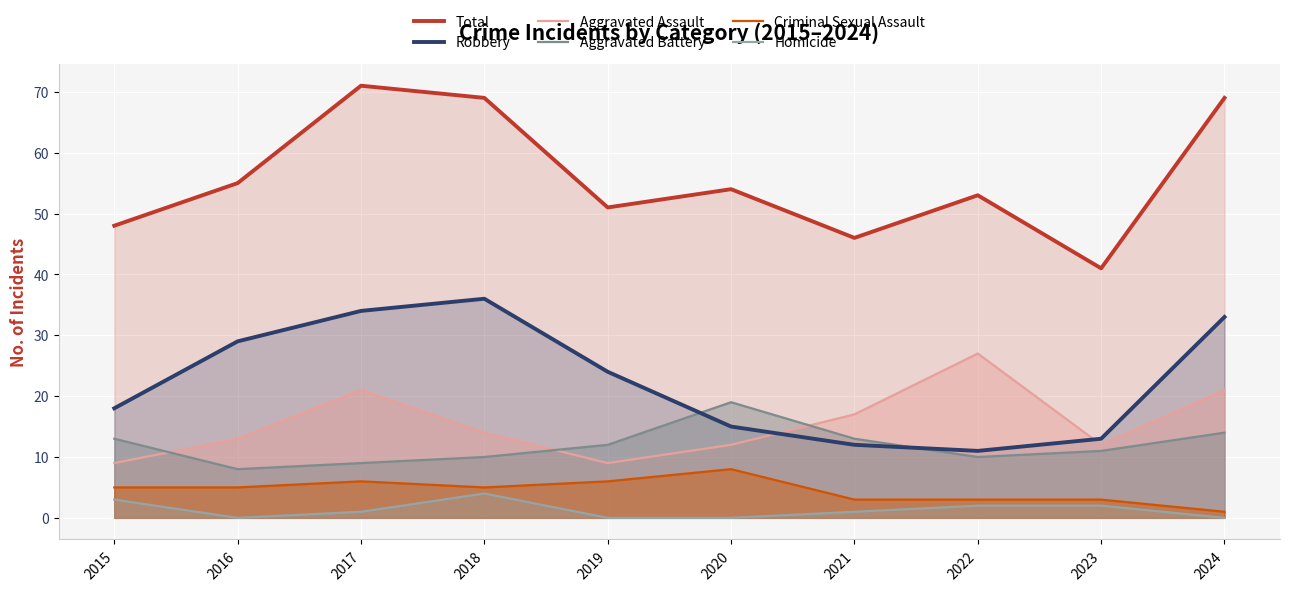

What are all the series names shown in the legend?

Total, Robbery, Aggravated Assault, Aggravated Battery, Criminal Sexual Assault, Homicide